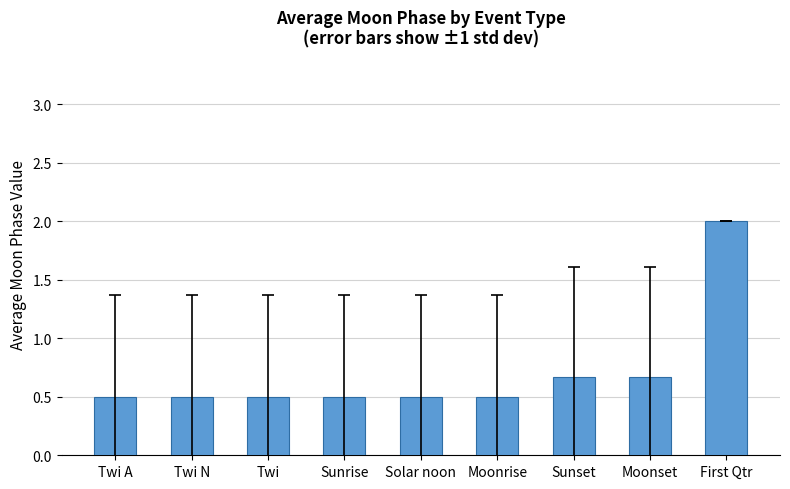

Reading left to right, what are all the values shown in this chart?

Twi A=0.5	Twi N=0.5	Twi=0.5	Sunrise=0.5	Solar noon=0.5	Moonrise=0.5	Sunset=0.7	Moonset=0.7	First Qtr=2.0